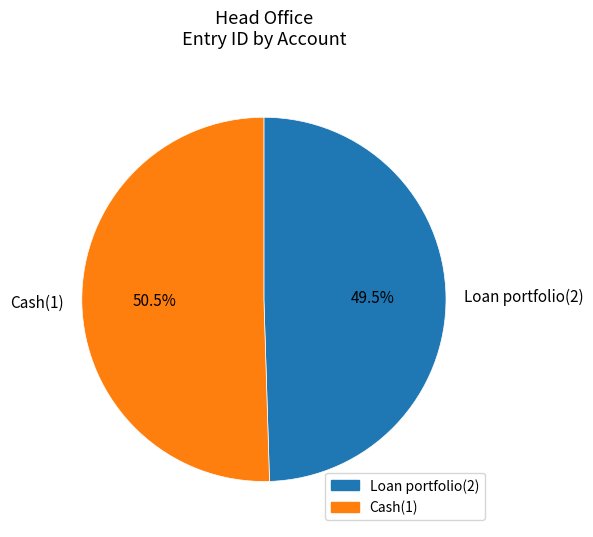

Count the number of slices in the pie.

2